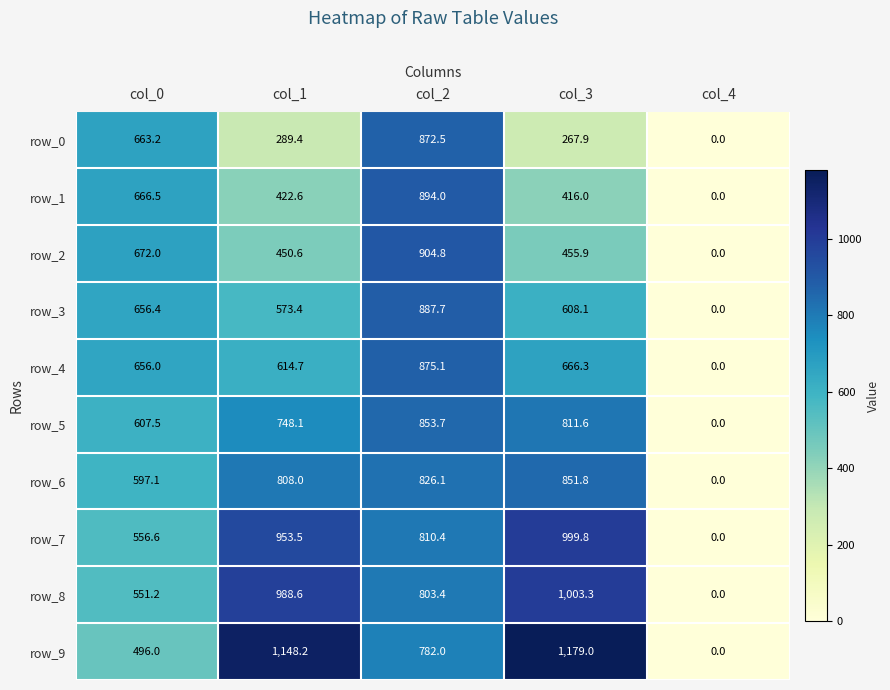

Where is row_3 nearest to the value 443?

col_1